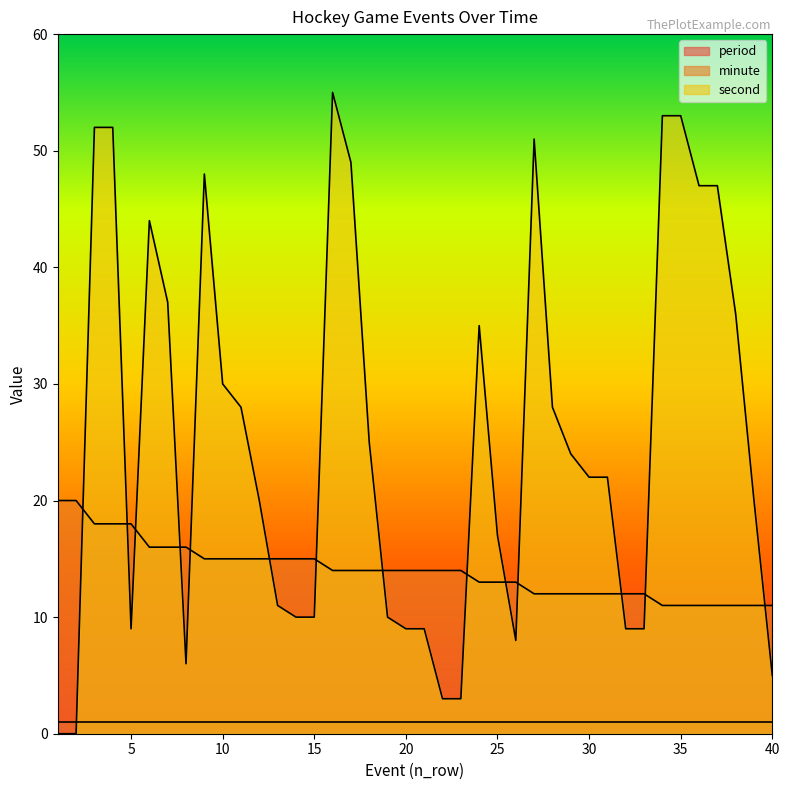

True or false: second has more than 1 interior local peaks.

True